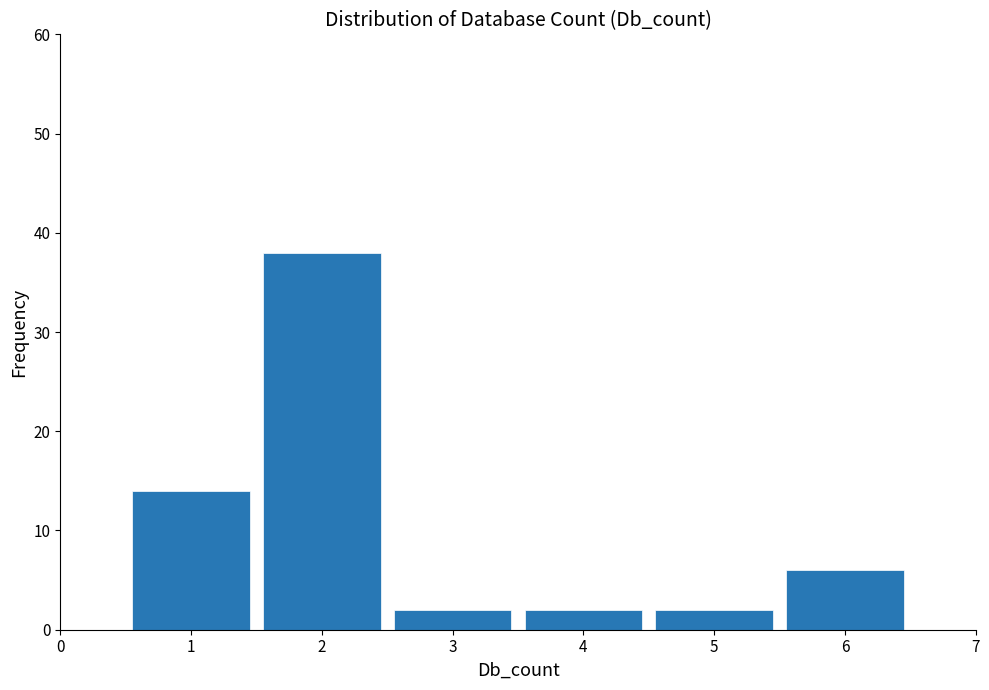

Reading left to right, transcribe this chart: for each bar, give the range it covers on the x-axis and its height. The values are not printed on the chart, so give them approximately, as read against the axis.

0.5 to 1.5: 14
1.5 to 2.5: 38
2.5 to 3.5: 2
3.5 to 4.5: 2
4.5 to 5.5: 2
5.5 to 6.5: 6